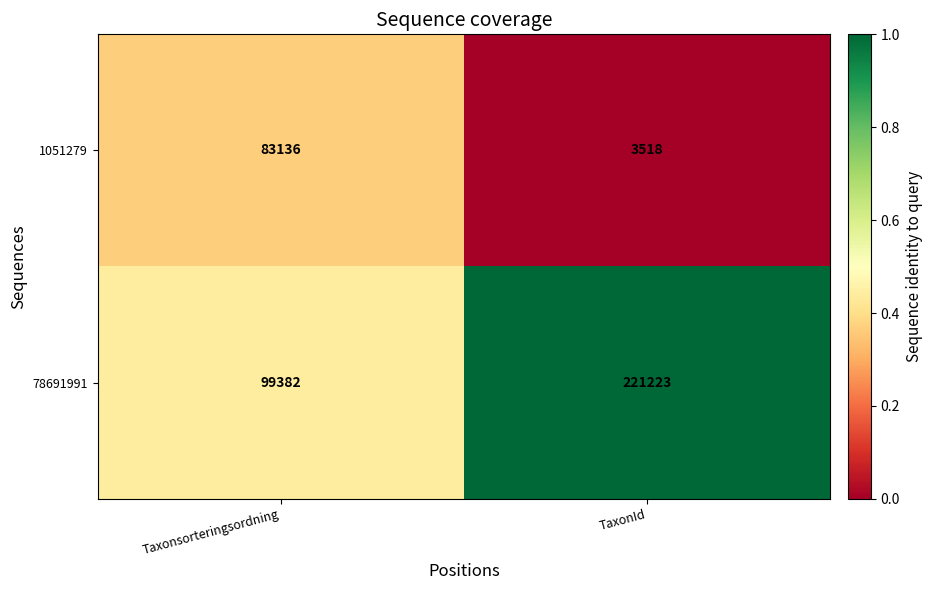

Which series has the largest total across all categories?

78691991